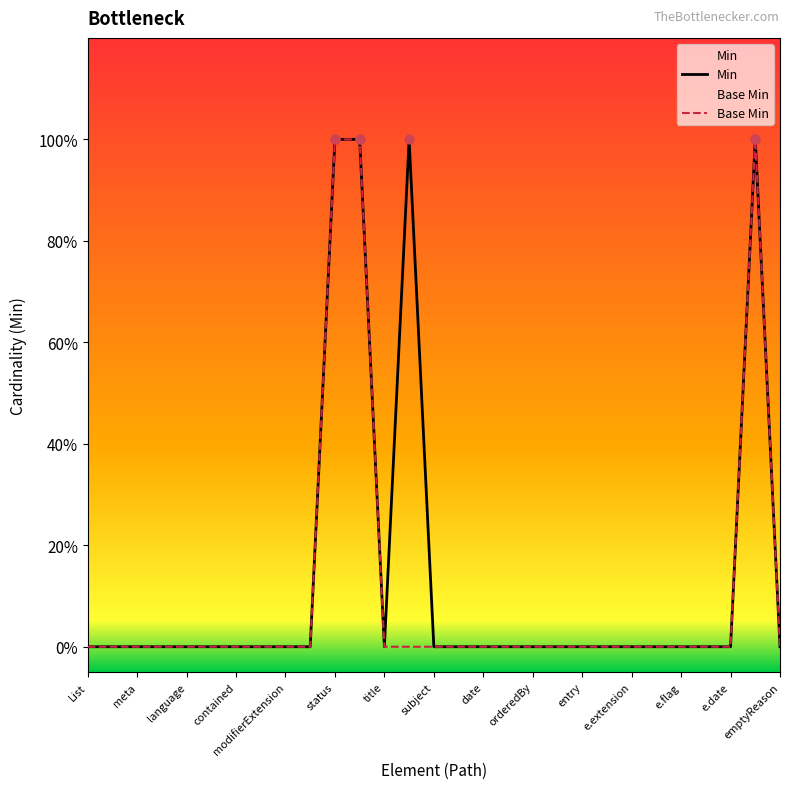

Which series reaches the maximum Y coordinate?

Min